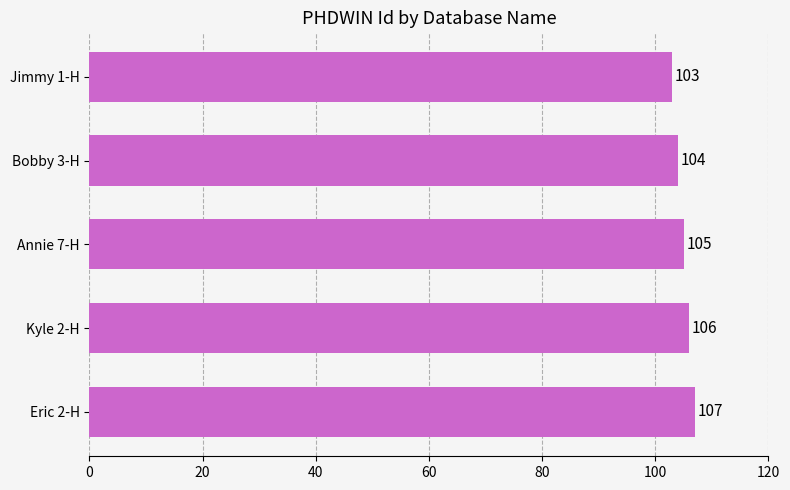

True or false: the data shows 22 at Jimmy 1-H.

False